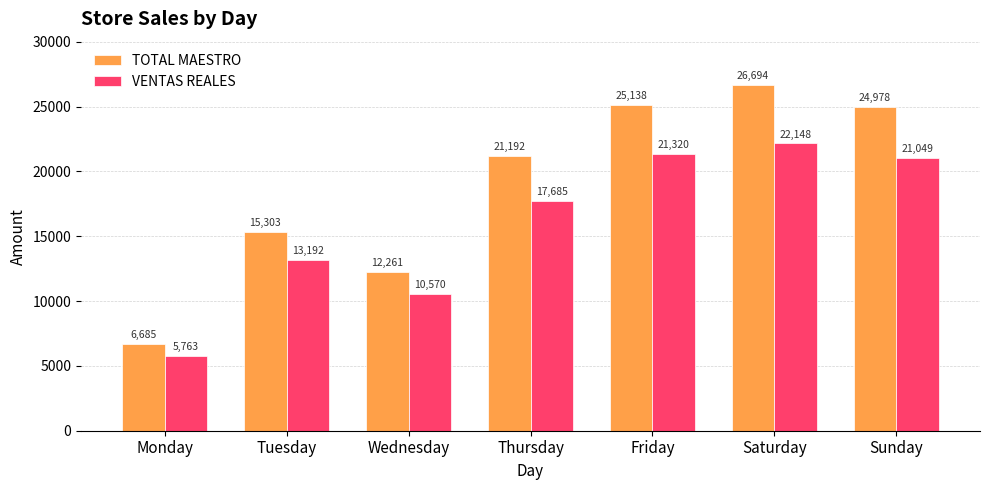

True or false: TOTAL MAESTRO has a value of 15303.0 at Tuesday.

True